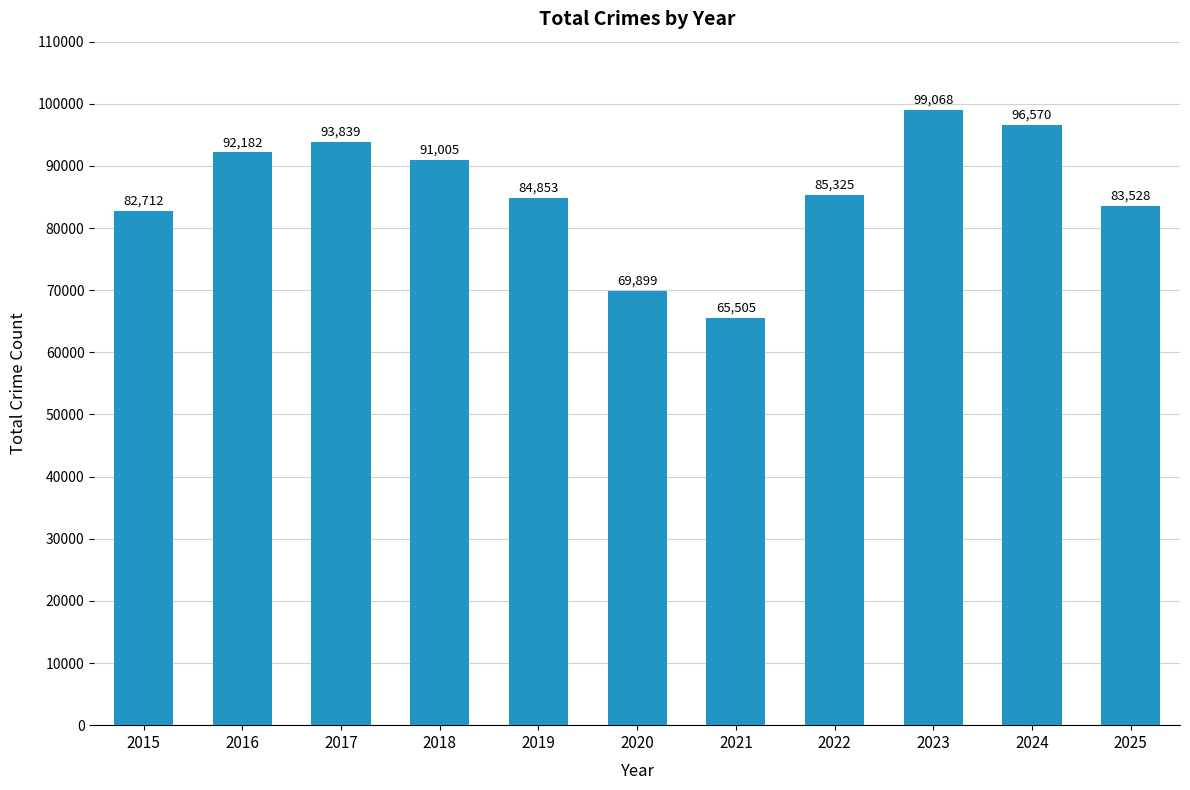

Which has a higher value, 2018 or 2020?

2018